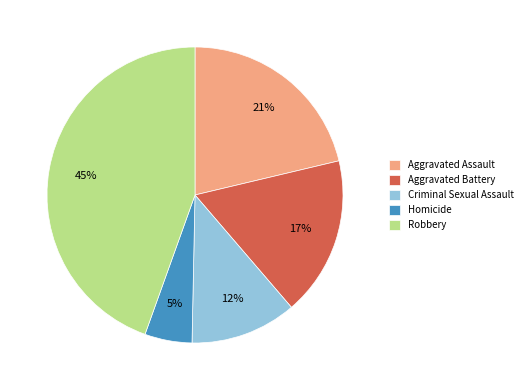

Which slice is the largest?

Robbery